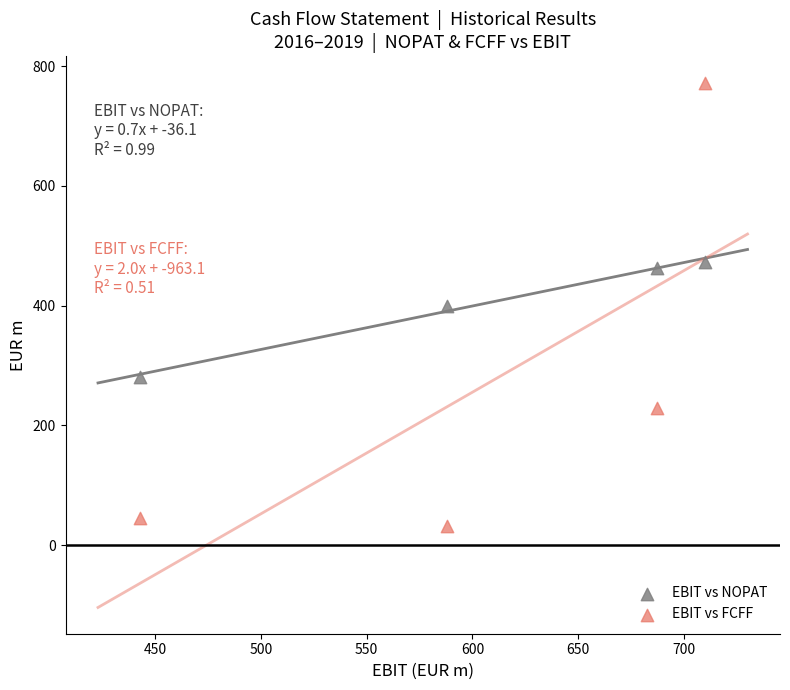

Which series contains the lowest Y value?

EBIT vs FCFF